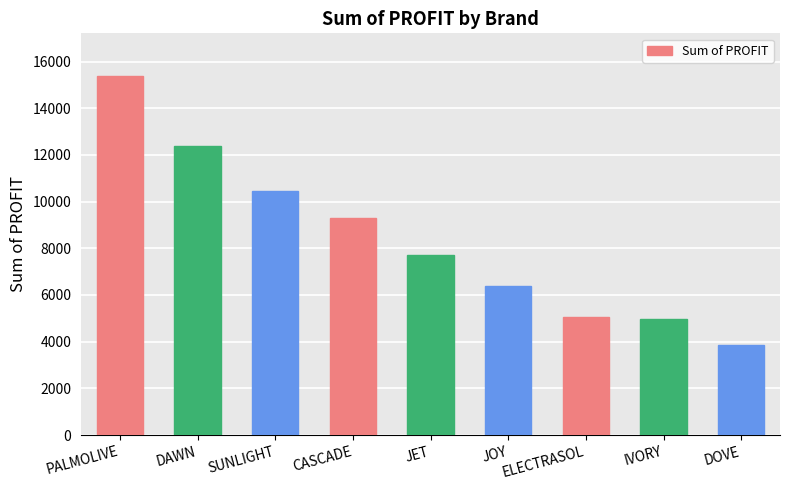

Which label corresponds to the largest value in the chart?

PALMOLIVE